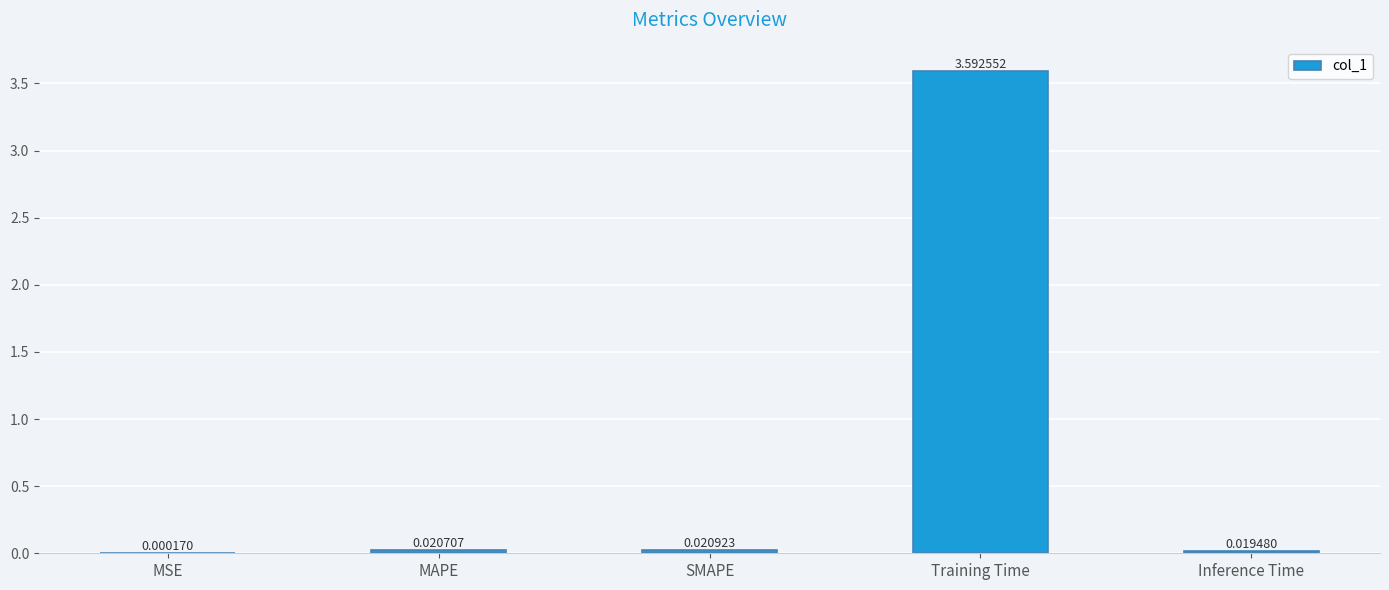

What is the change in value from MAPE to Training Time?

+3.6